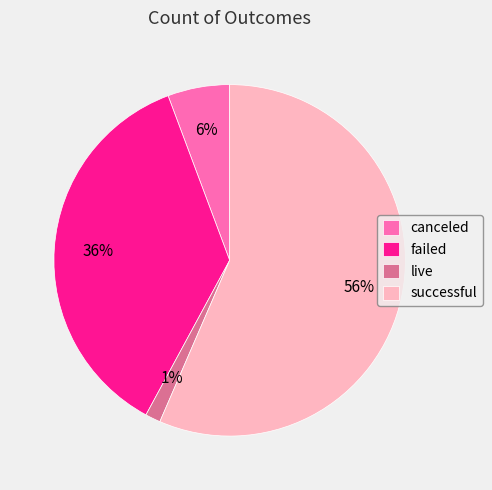

To the nearest percent, what is the difference between the failed and live slice percentages?

35%